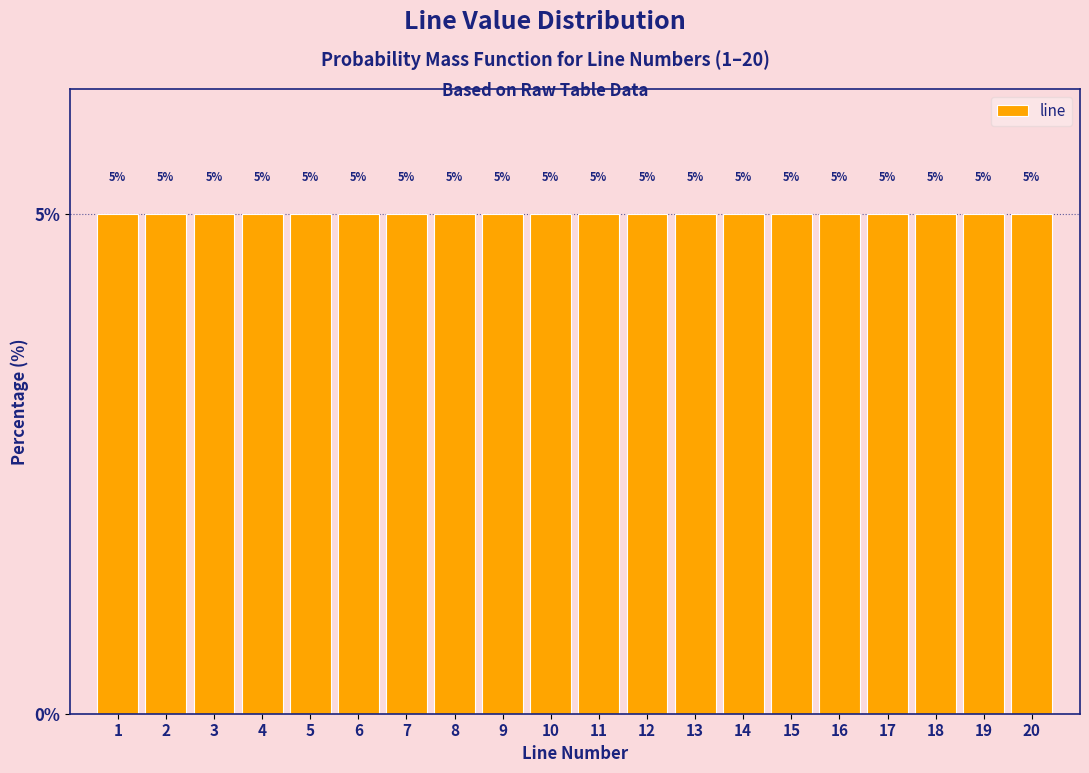

Reading left to right, list every bar in this chart as the range it spans on the x-axis followed by its height.

0.5 to 1.5: 5
1.5 to 2.5: 5
2.5 to 3.5: 5
3.5 to 4.5: 5
4.5 to 5.5: 5
5.5 to 6.5: 5
6.5 to 7.5: 5
7.5 to 8.5: 5
8.5 to 9.5: 5
9.5 to 10.5: 5
10.5 to 11.5: 5
11.5 to 12.5: 5
12.5 to 13.5: 5
13.5 to 14.5: 5
14.5 to 15.5: 5
15.5 to 16.5: 5
16.5 to 17.5: 5
17.5 to 18.5: 5
18.5 to 19.5: 5
19.5 to 20.5: 5